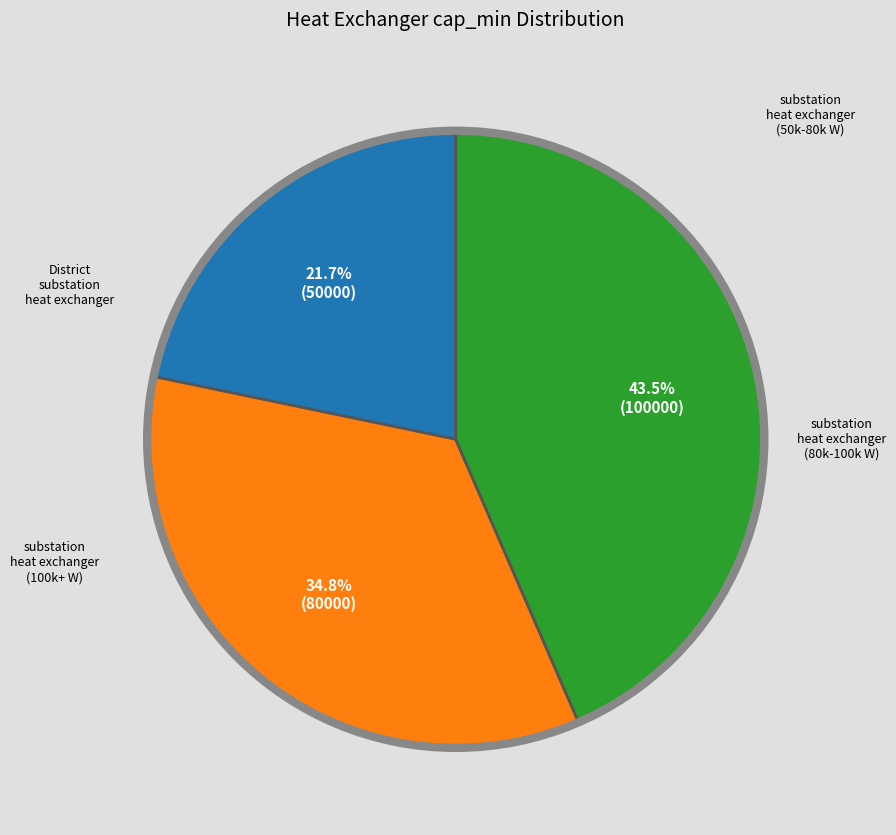

Is there a majority slice in this chart?

No